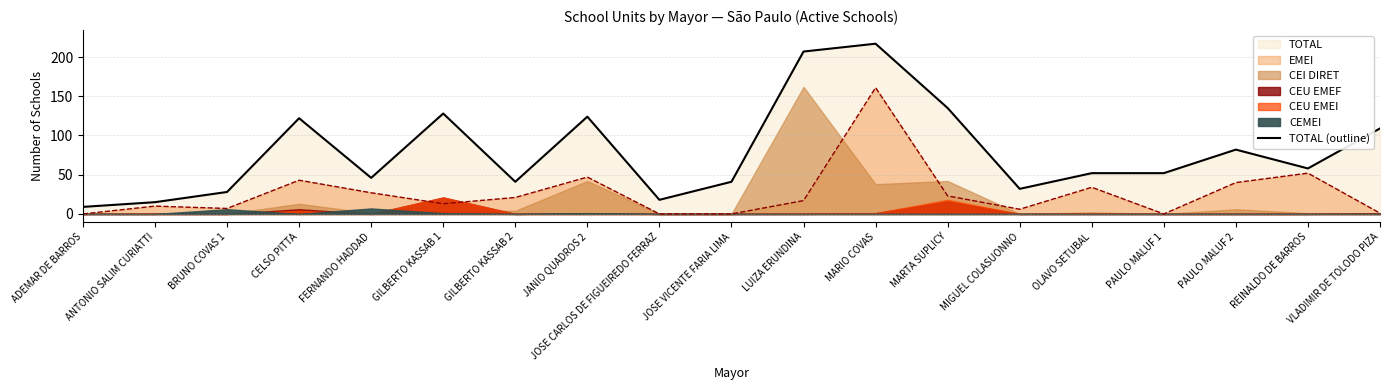

Reading left to right, extract all data points from this chart.

9	15	28	122	46	128	41	124	18	41	207	217	135	32	52	52	82	58	109